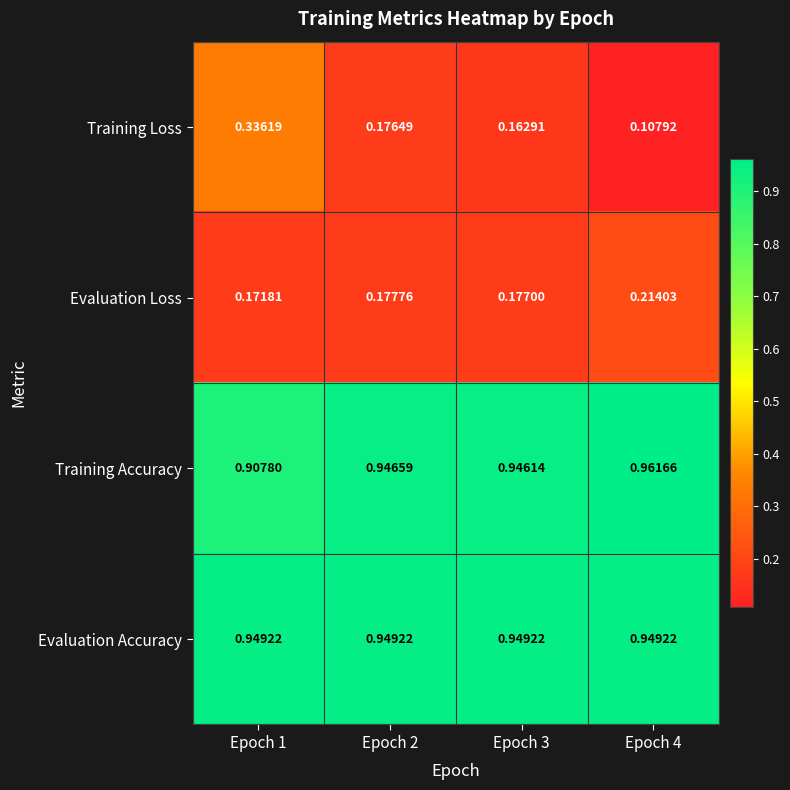

At Epoch 1, list the series in order from largest to smallest.

Evaluation Accuracy, Training Accuracy, Training Loss, Evaluation Loss